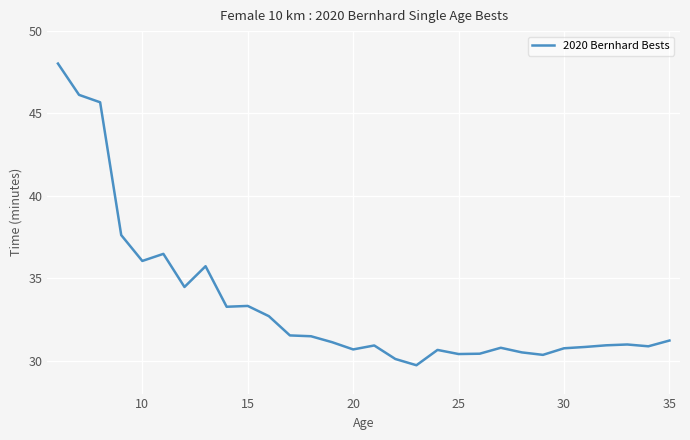

What is the maximum value shown in the chart?

48.0